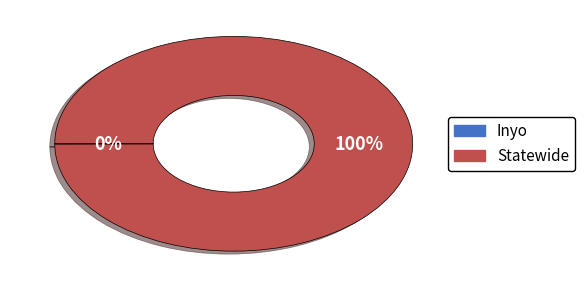

True or false: Statewide accounts for 100% of the total.

True